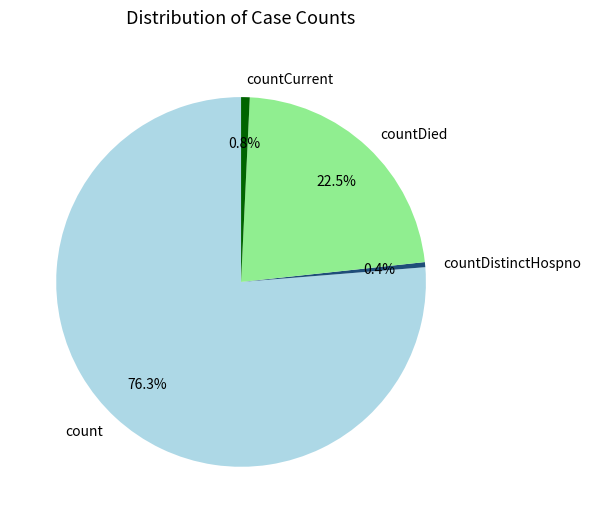

Which category has the biggest portion of the pie?

count